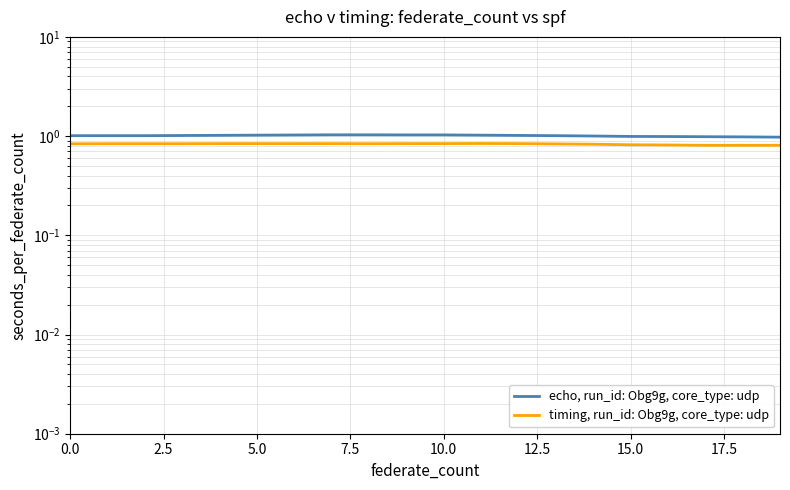

Which category has the highest value in the timing, run_id: Obg9g, core_type: udp series?

11